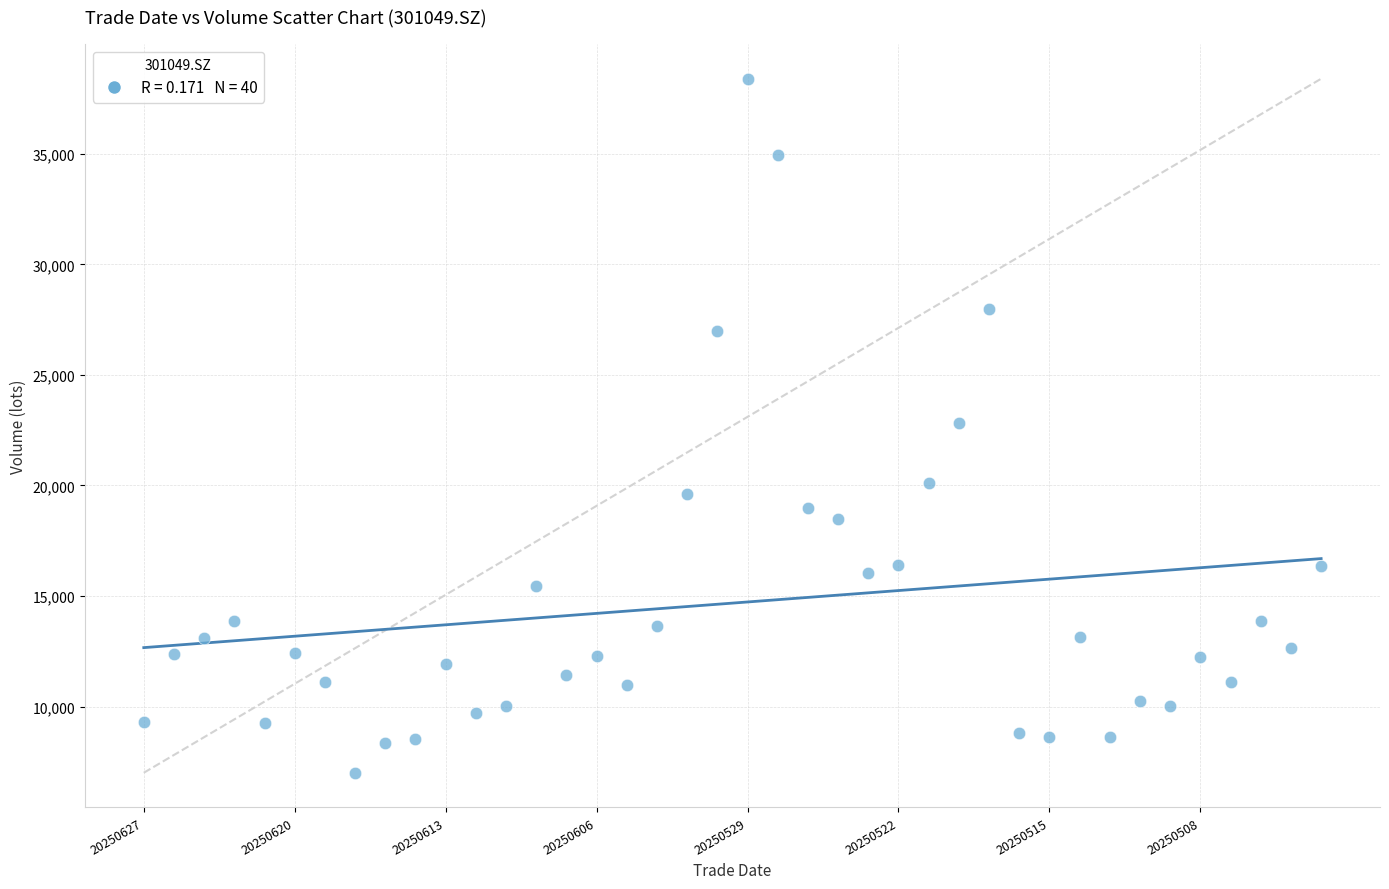

What is the range of Y values (max minus min)?

31385.8